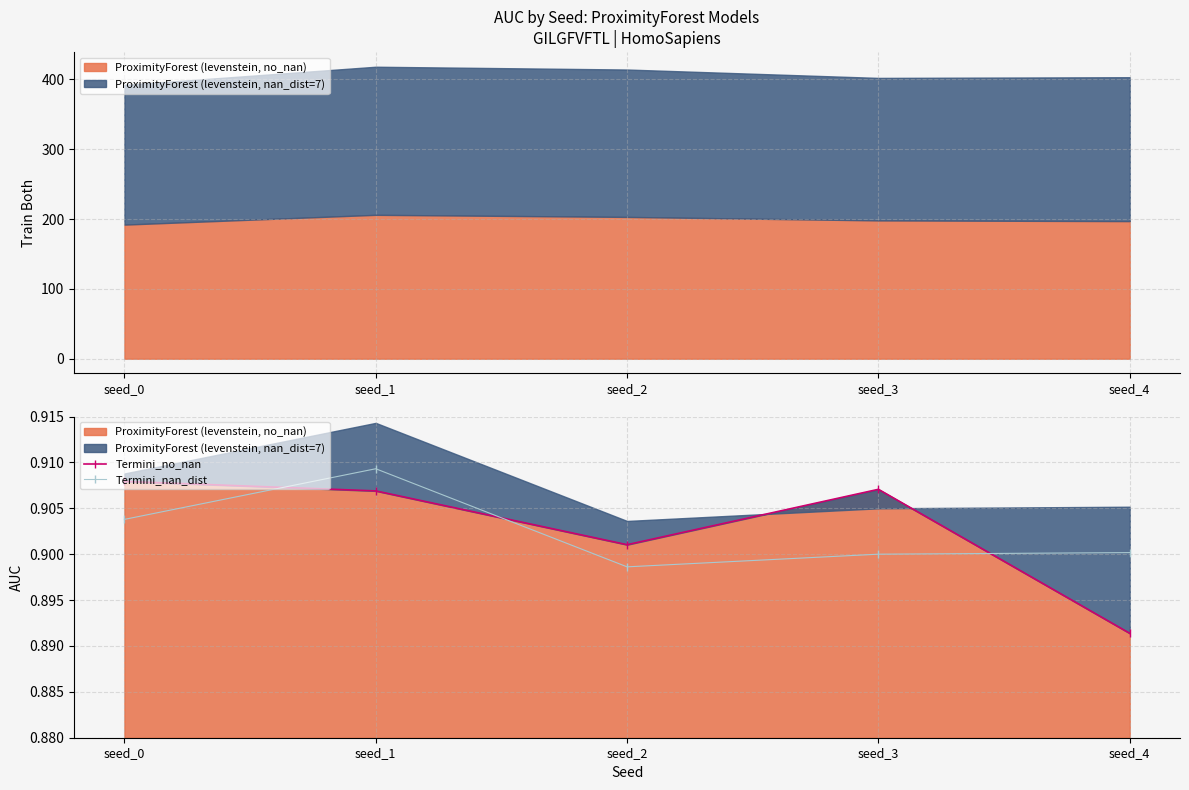

List the series in order of their peak value, highest first.

Termini_nan_dist, Termini_no_nan